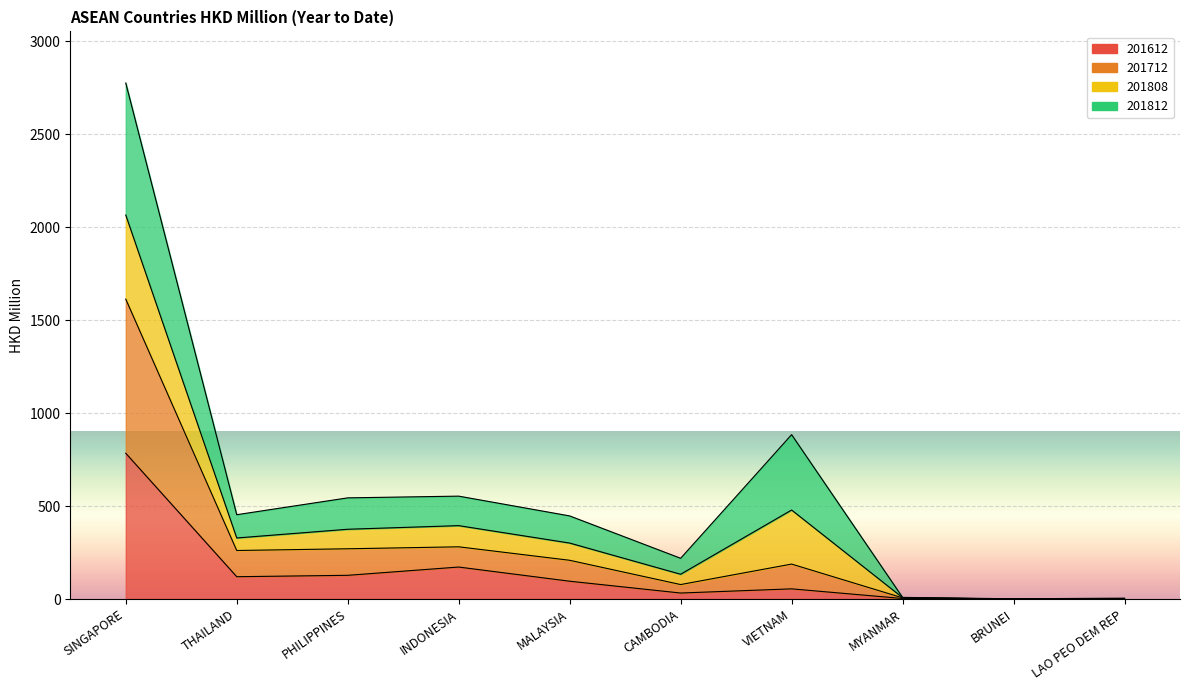

True or false: 201612 and 201712 intersect in this chart.

False